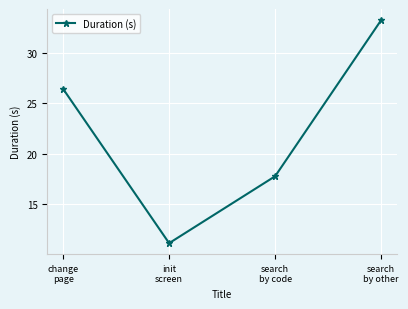

True or false: the data has more than 1 interior local peaks.

False